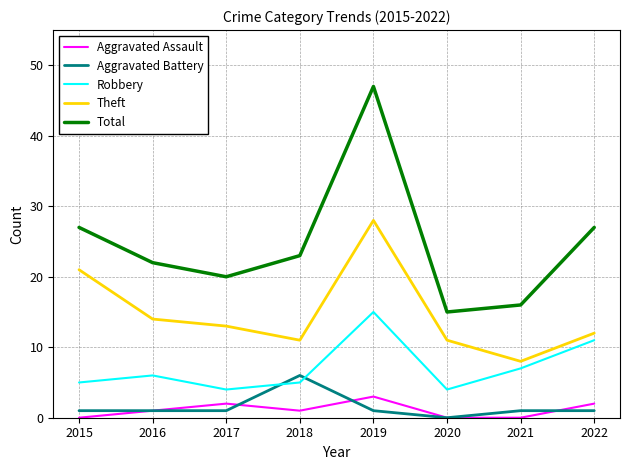

Reading left to right, extract all data points from this chart.

Aggravated Assault: 0	1	2	1	3	0	0	2
Aggravated Battery: 1	1	1	6	1	0	1	1
Robbery: 5	6	4	5	15	4	7	11
Theft: 21	14	13	11	28	11	8	12
Total: 27	22	20	23	47	15	16	27